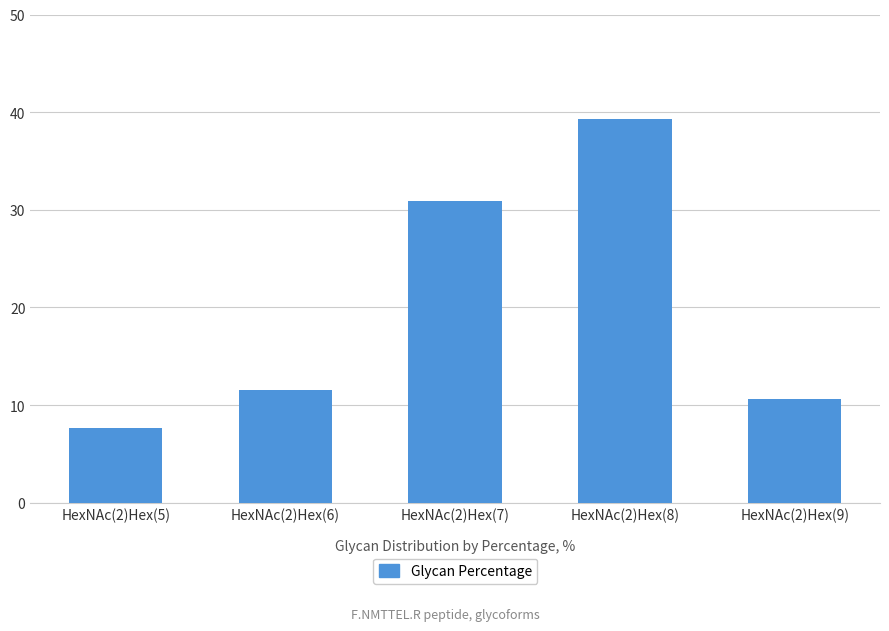

Reading right to left, extract all data points from this chart.

10.6	39.3	30.9	11.5	7.6